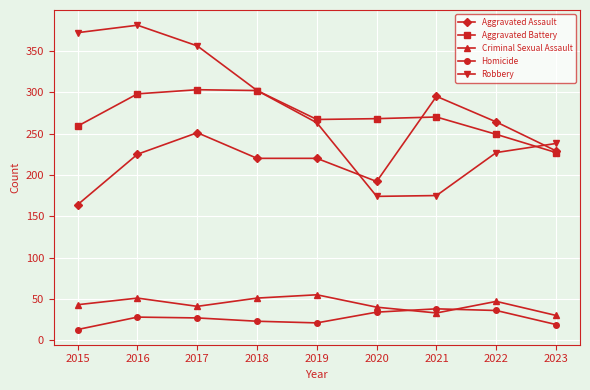

Where do Robbery and Aggravated Assault first cross each other?

2019 and 2020